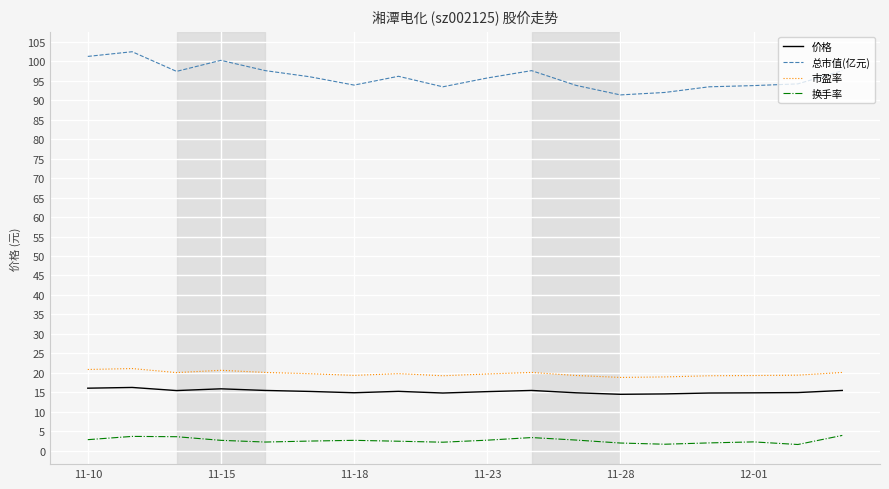

How many lines are shown in the chart?

4